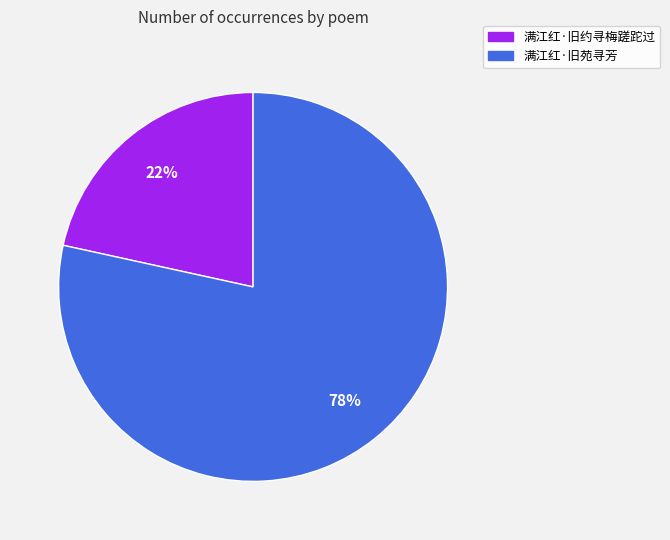

What is the smallest slice in the pie chart?

满江红·旧约寻梅蹉跎过